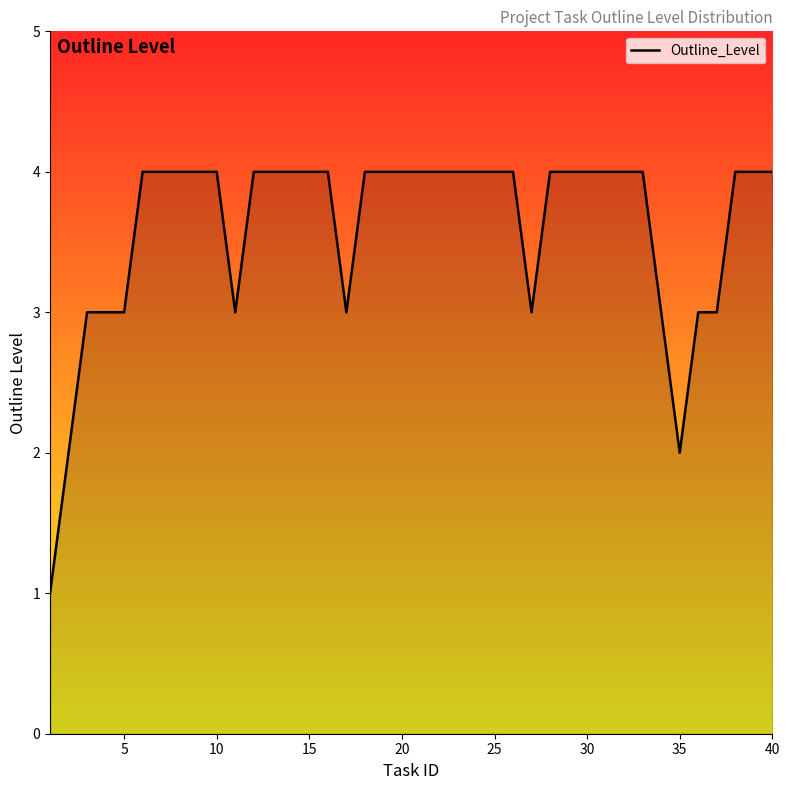

What is the difference between the maximum and minimum values?

3